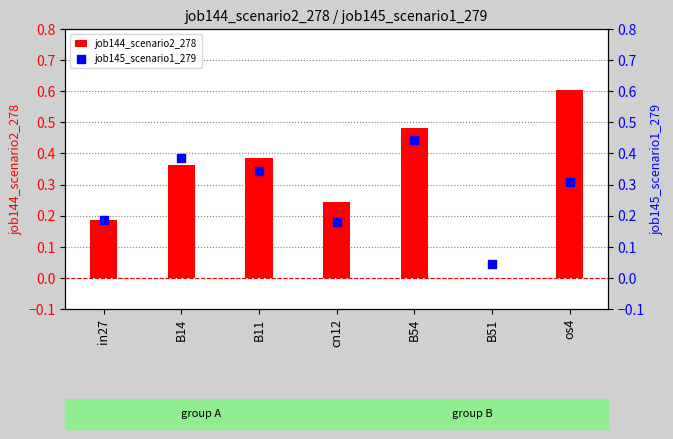

Which series has the largest total across all categories?

job144_scenario2_278